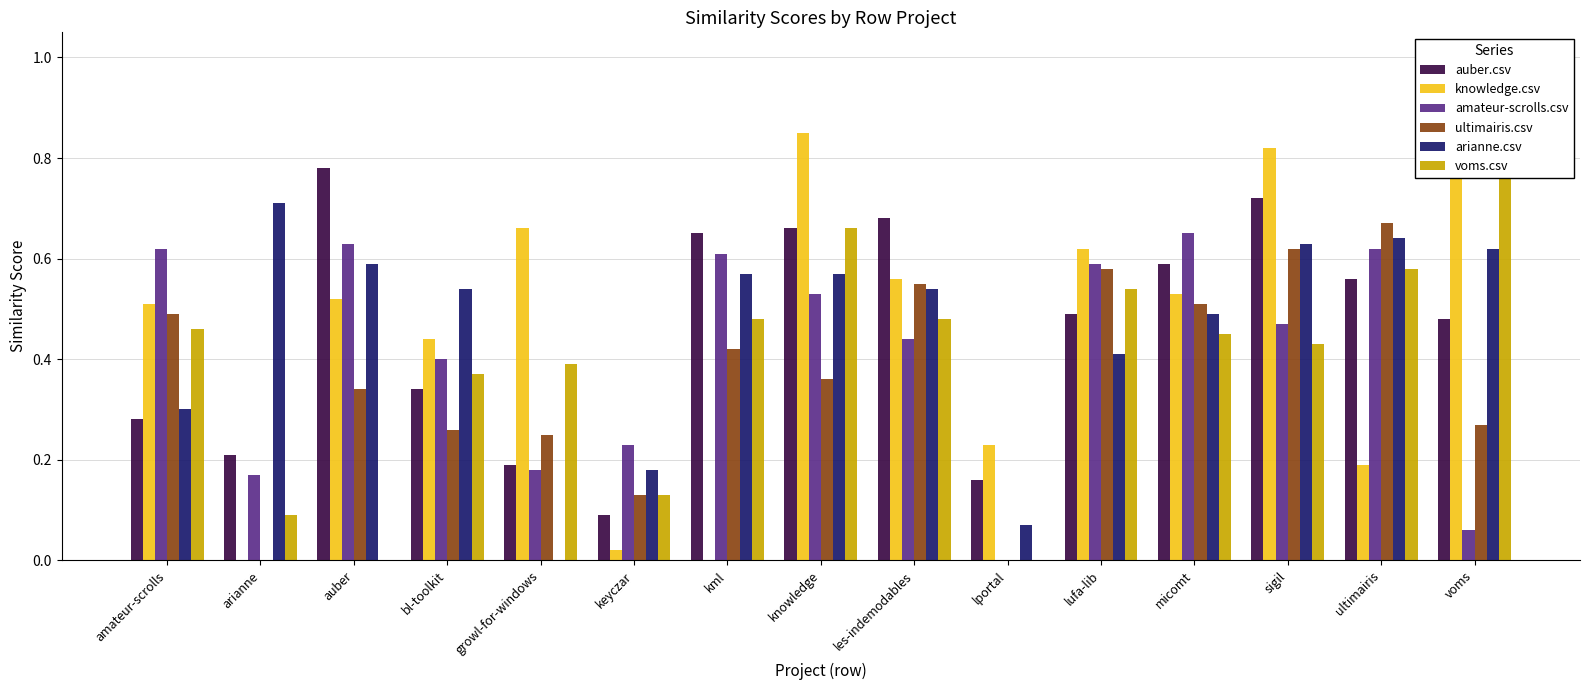

Count the number of categories in the chart.

15